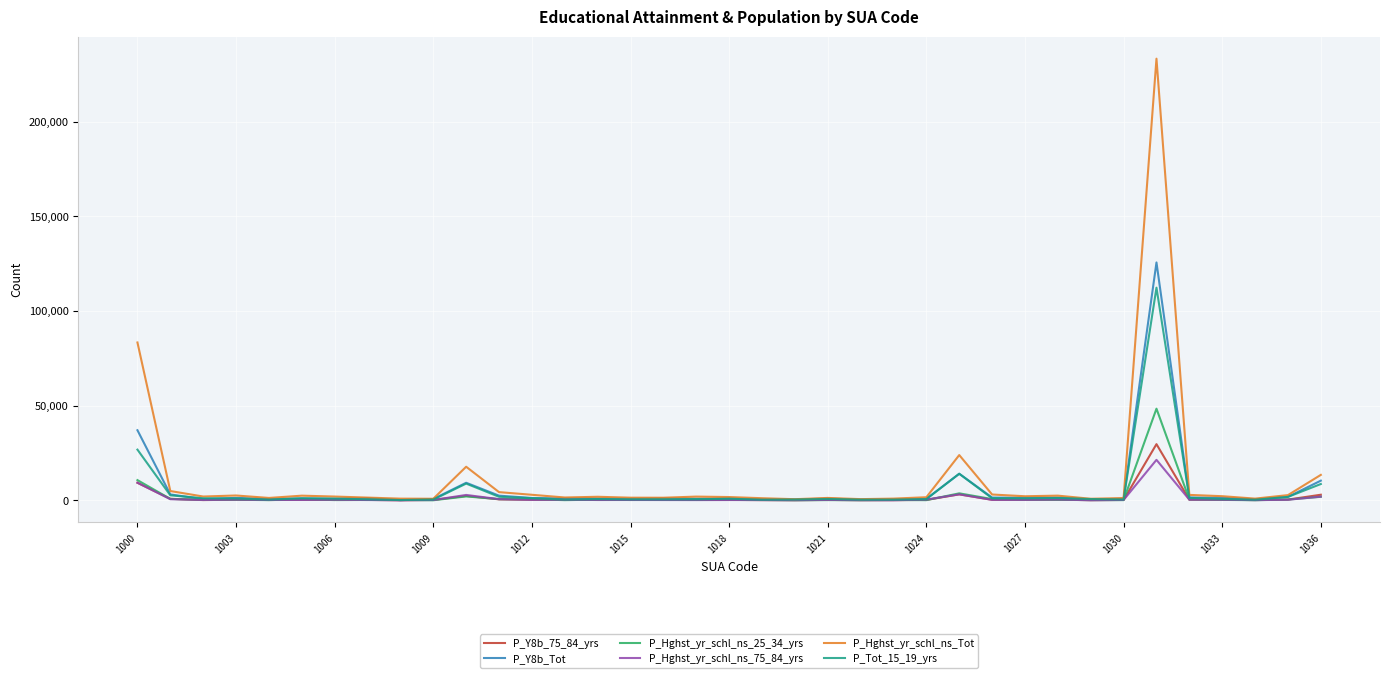

Which series has the largest range (max minus min)?

P_Hghst_yr_schl_ns_Tot